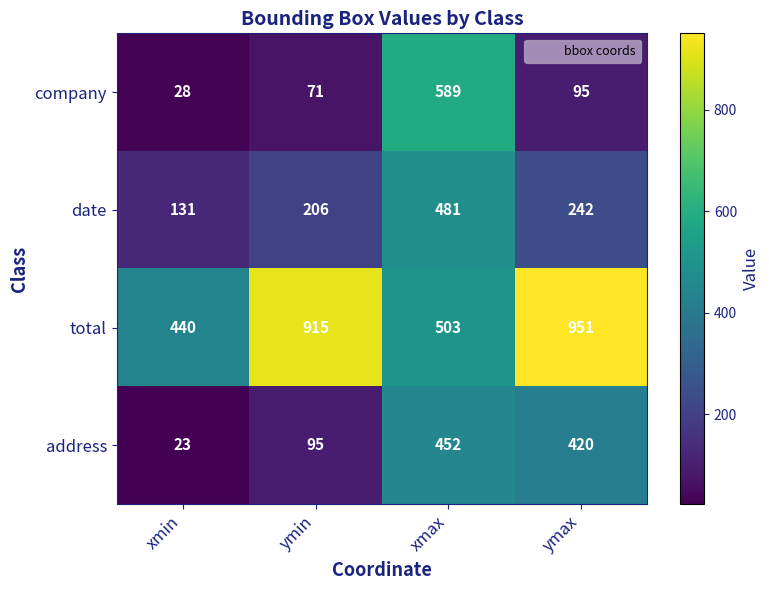

At how many categories does at least one series exceed 268?

4